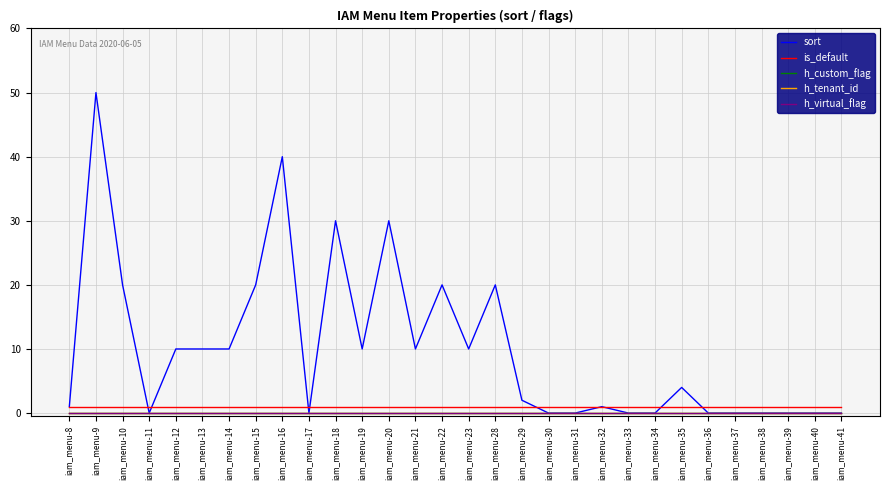

What is the total value across all series at iam_menu-20?

31